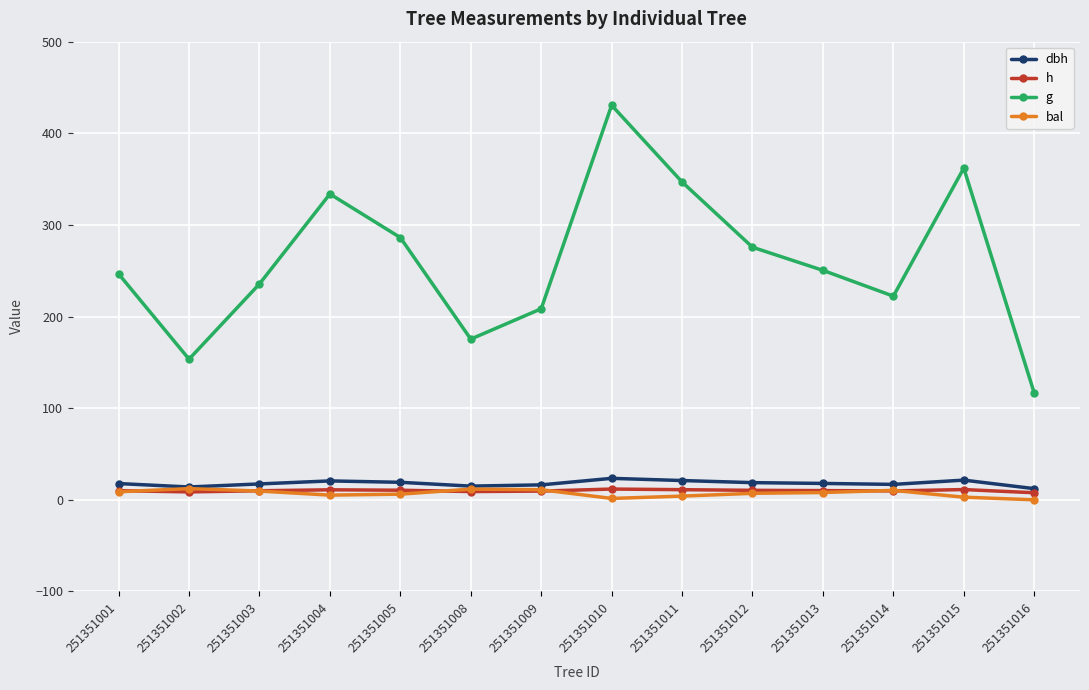

True or false: h has a value of 9.9 at 251351003.

True